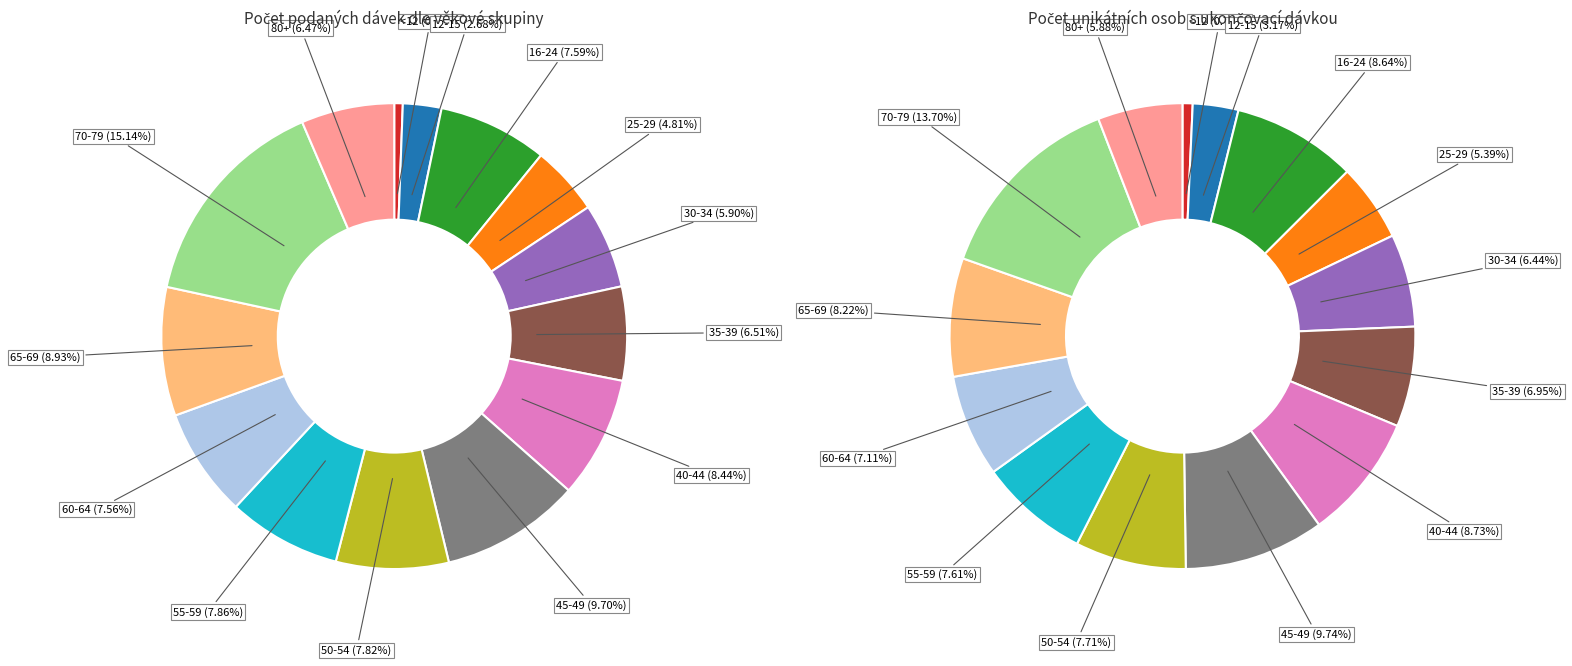

How many segments does this pie chart have?

14